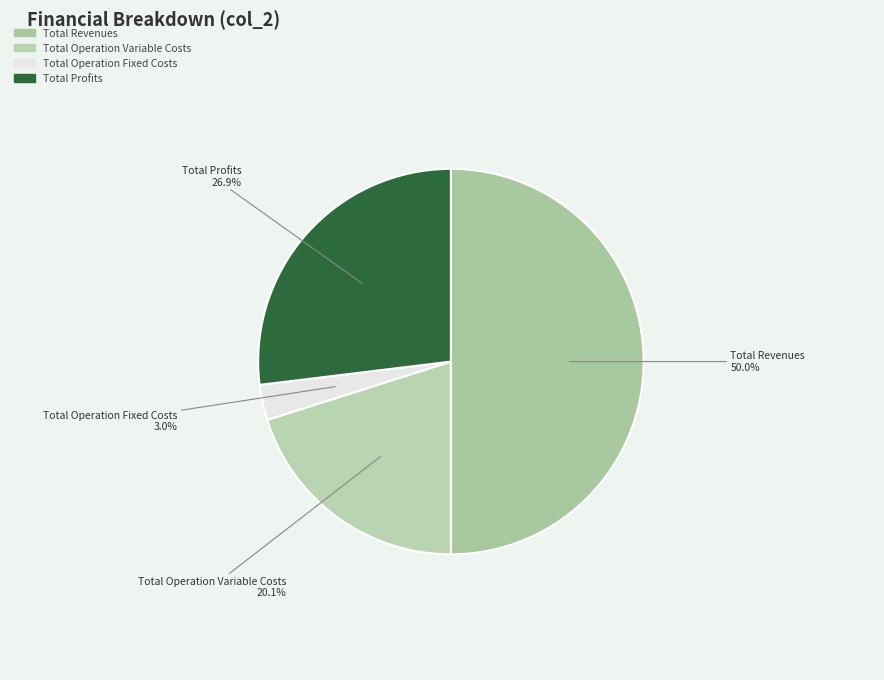

What portion of the pie excludes Total Revenues?

50.0%